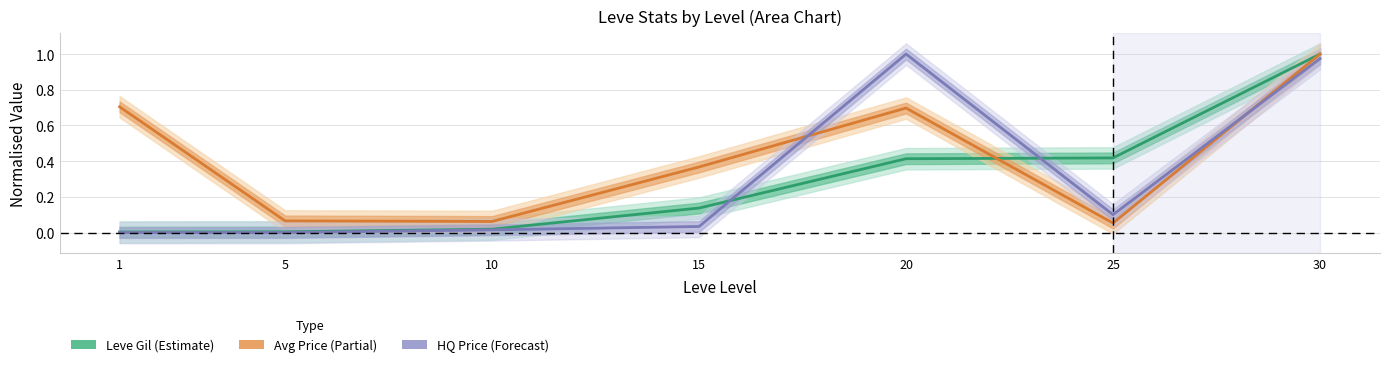

Reading left to right, extract all data points from this chart.

Leve Gil (Estimate): 1=0.0	5=0.0	10=0.0	15=0.1	20=0.4	25=0.4	30=1.0
Avg Price (Partial): 1=0.7	5=0.1	10=0.1	15=0.4	20=0.7	25=0.1	30=1.0
HQ Price (Forecast): 1=0.0	5=0.0	10=0.0	15=0.0	20=1.0	25=0.1	30=1.0